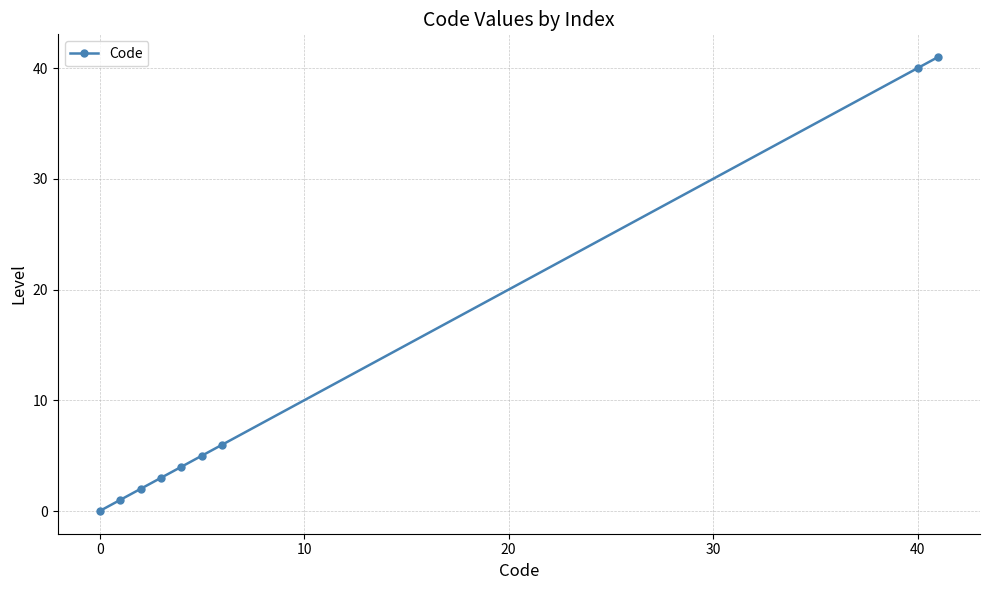

How many data points are less than 4?

4